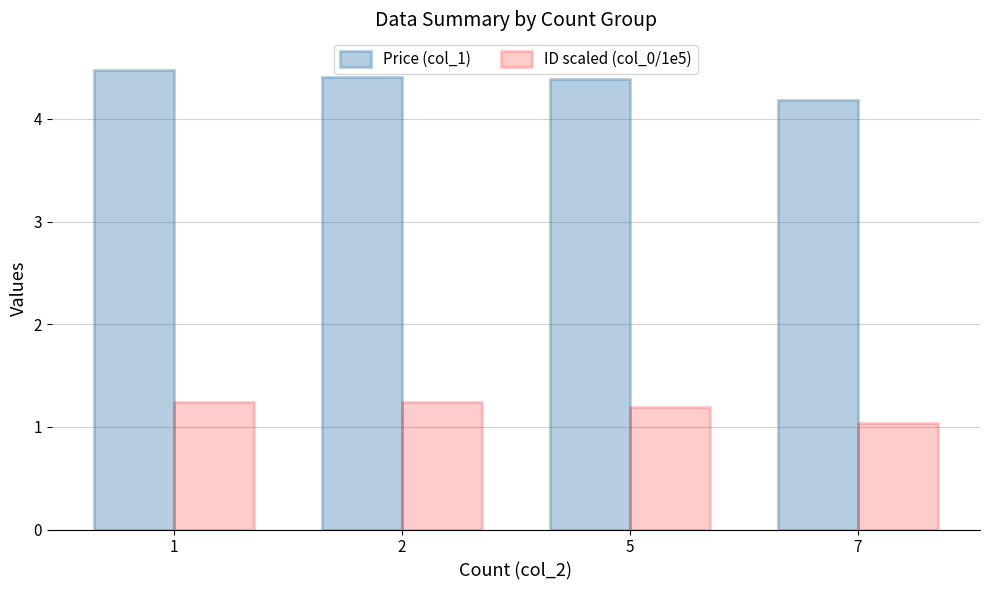

How many Price (col_1) values are between 4 and 5?

4